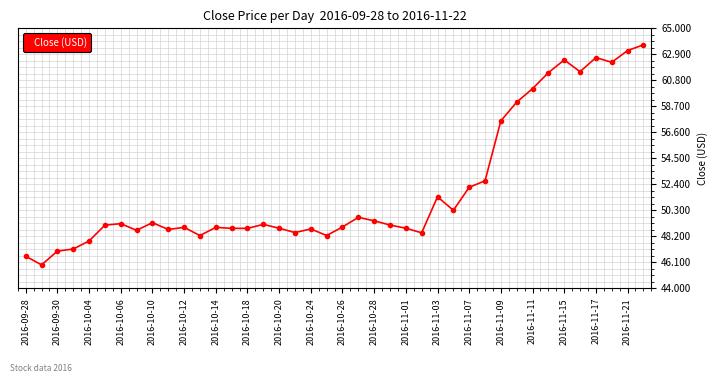

True or false: the data has more than 0 interior local peaks.

True